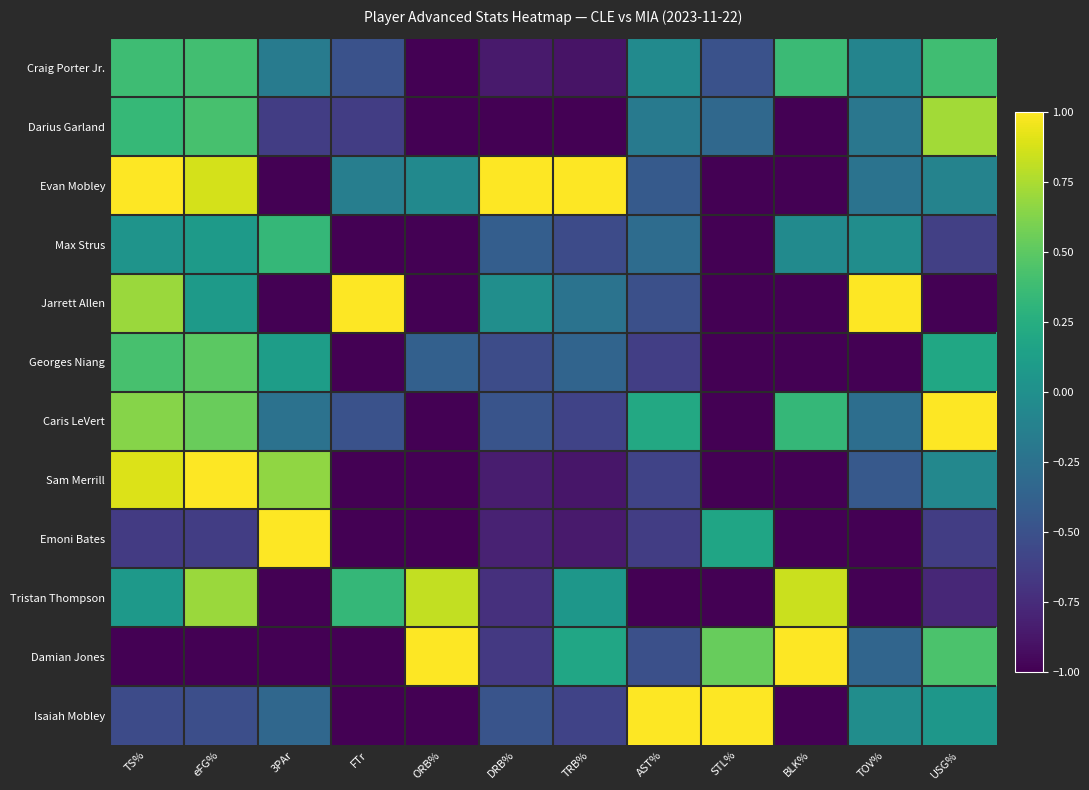

What is the total value across all series at TRB%?

-4.7